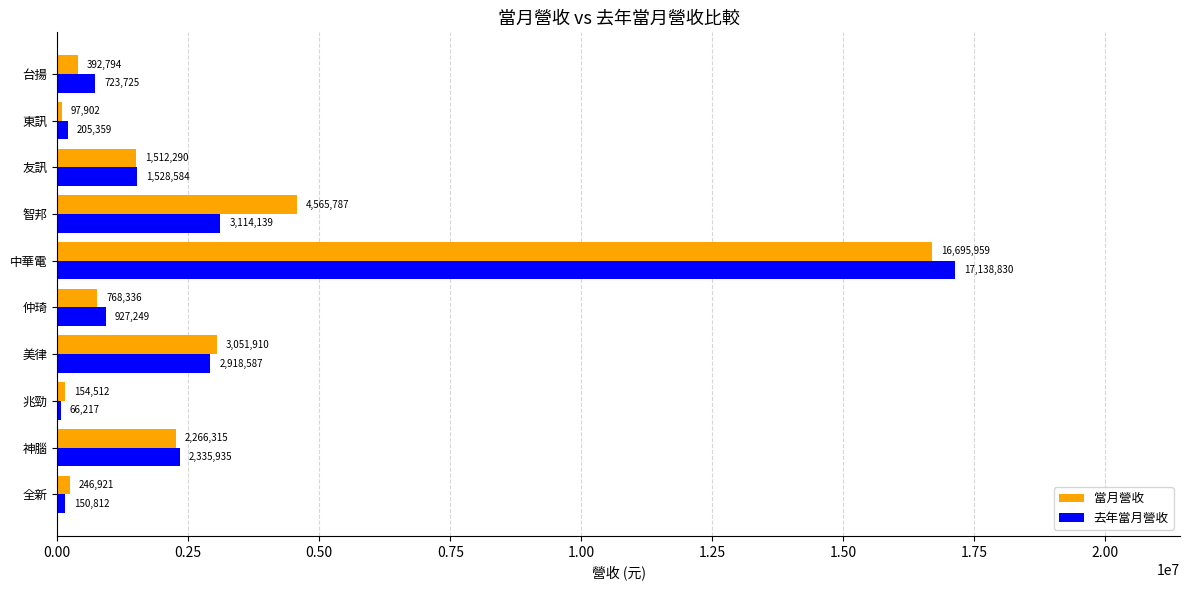

Which series has the widest spread of values?

去年當月營收